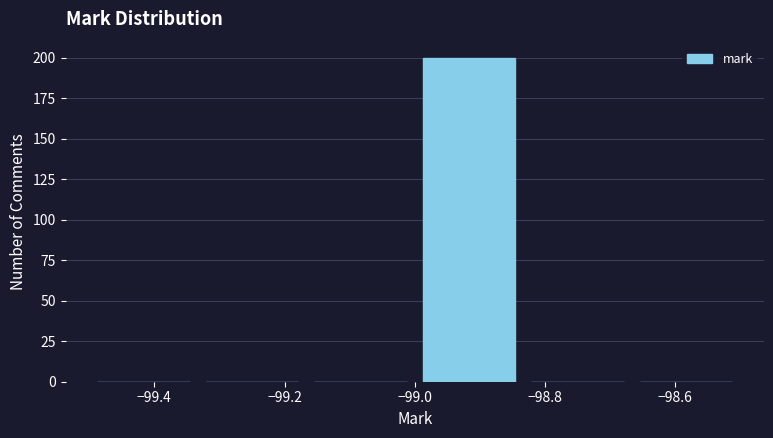

Reading left to right, list every bar in this chart as the range it spans on the x-axis followed by its height. Neither the bar edges nor the heights are printed on the chart, so give them approximately, as read against the axes.

-99.50 to -99.34: 0
-99.34 to -99.16: 0
-99.16 to -99.00: 0
-99.00 to -98.84: 200
-98.84 to -98.66: 0
-98.66 to -98.50: 0